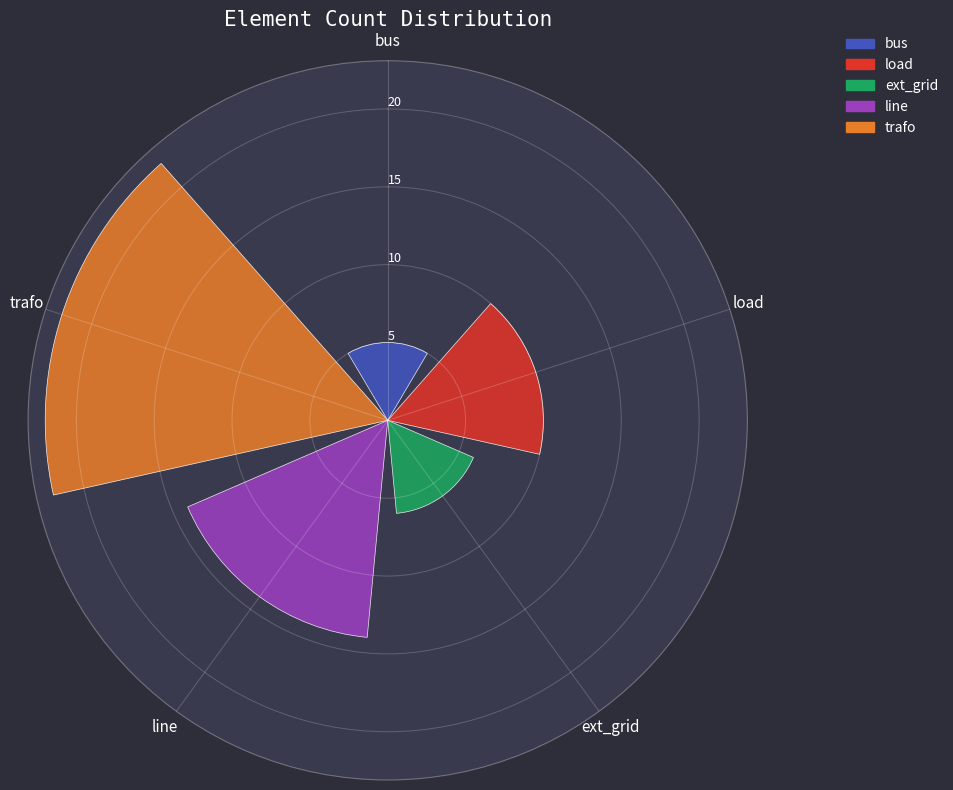

Rank the categories by trafo value from highest to lowest.

ext_grid